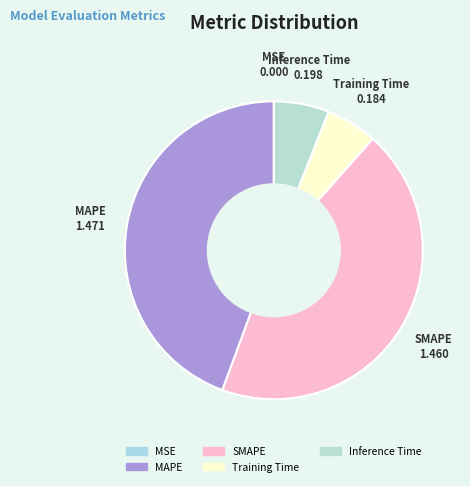

Does any single category account for the majority?

No